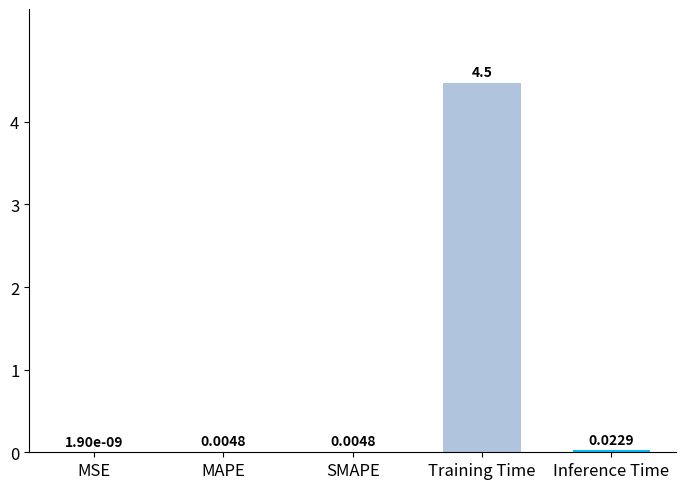

What is the change in value from MSE to Training Time?

+4.5